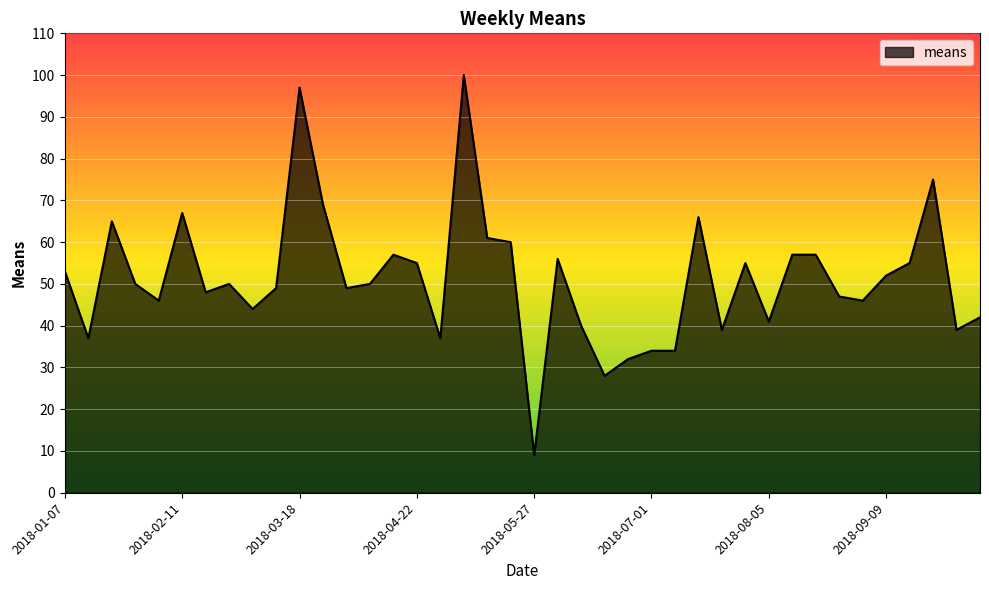

What is the difference between the maximum and minimum values?

91